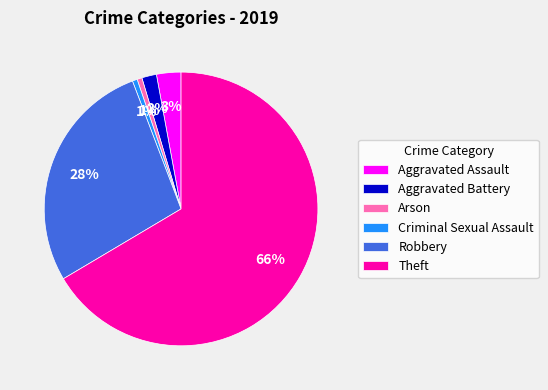

Count the number of slices in the pie.

6